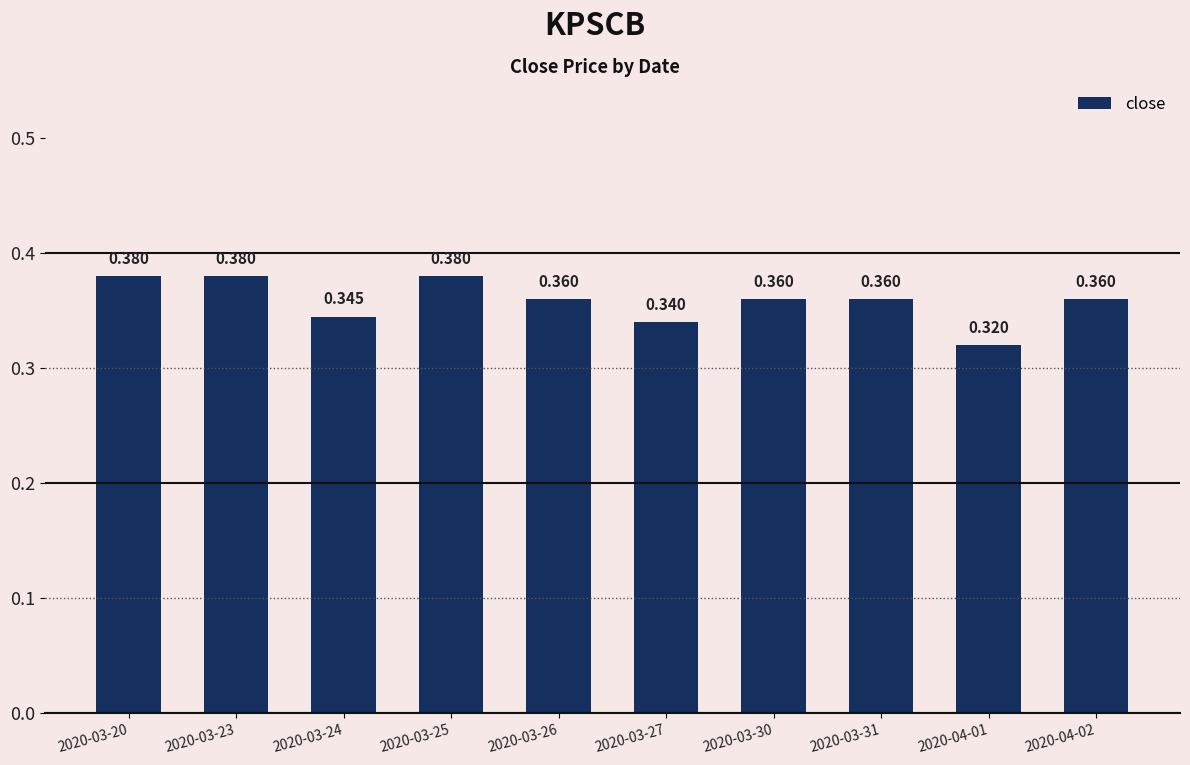

How many categories are shown in the chart?

10